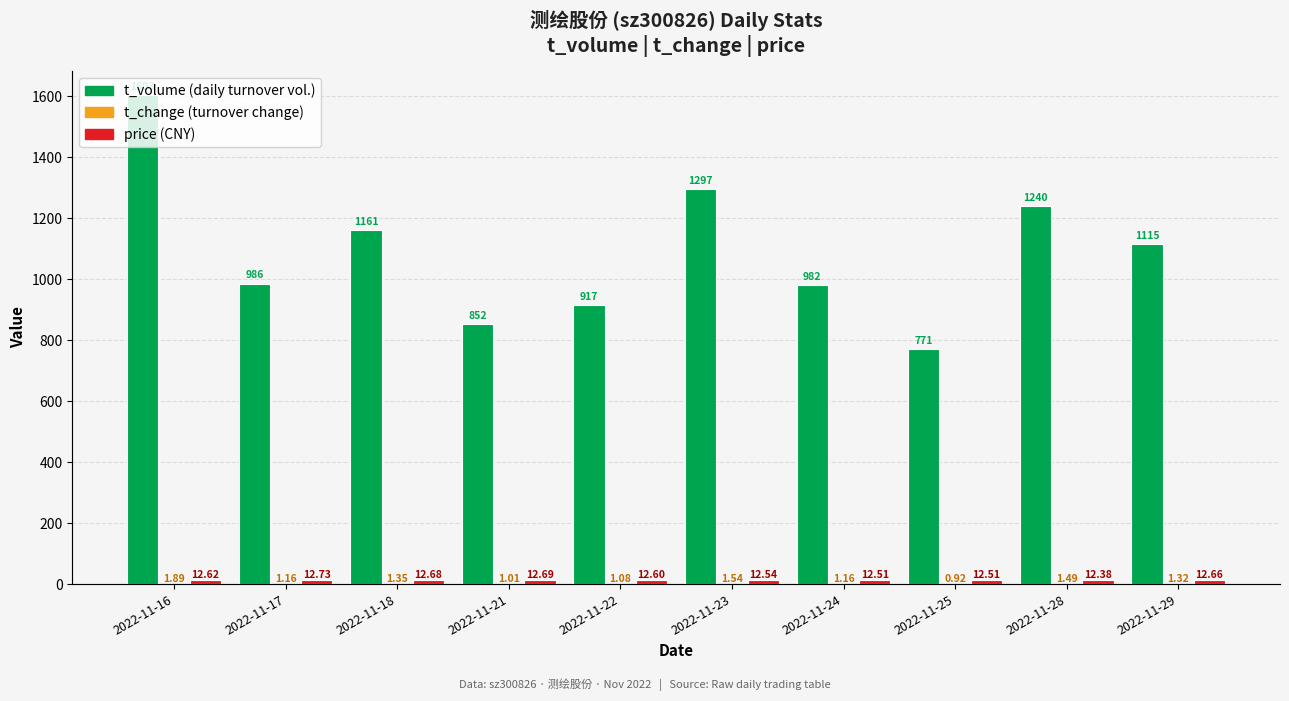

At how many categories does at least one series exceed 217?

10